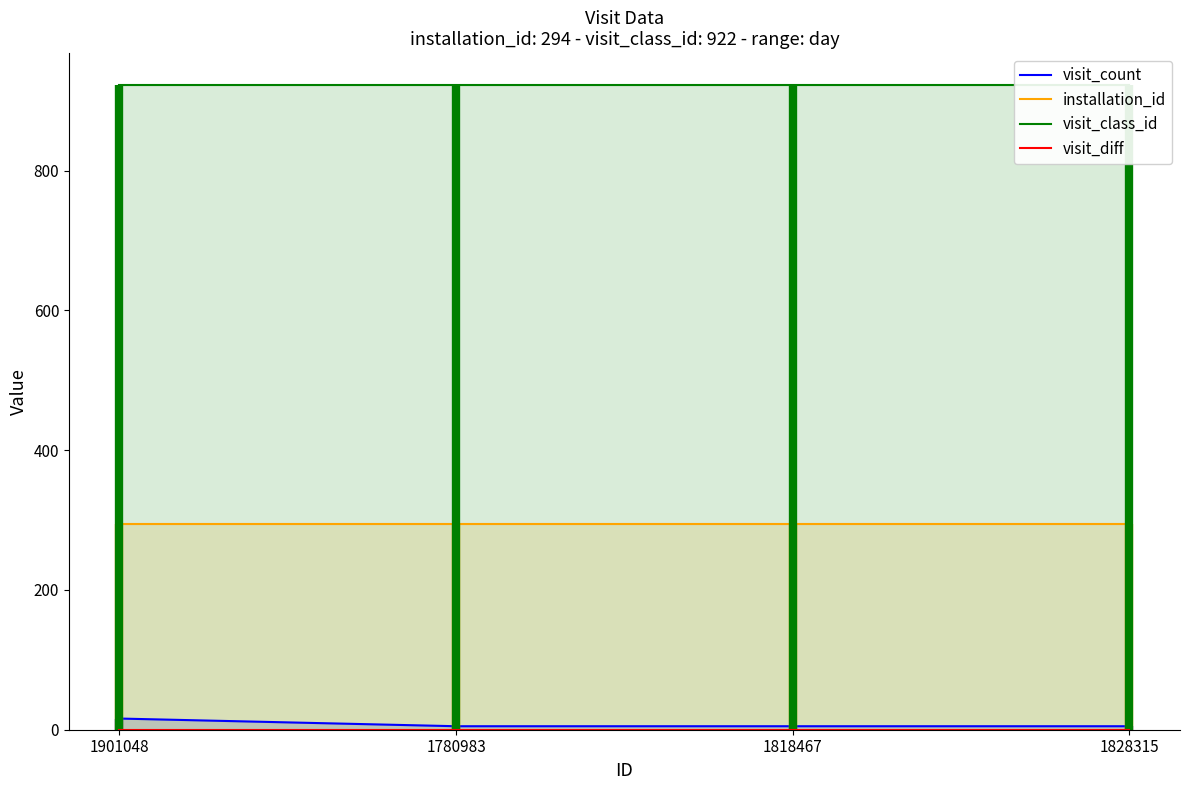

Which has a higher value, 1901048 or 1828315?

1901048